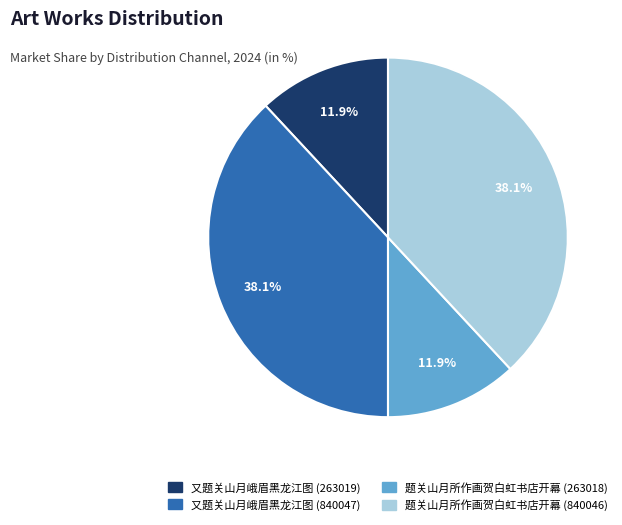

Is there a majority slice in this chart?

No